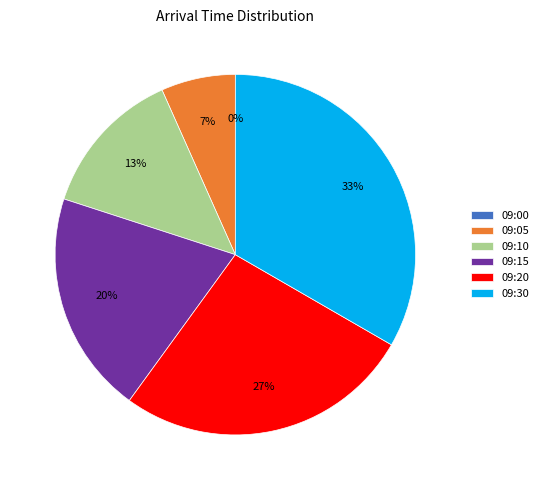

Is it true that 09:30 is 33% of the pie?

True